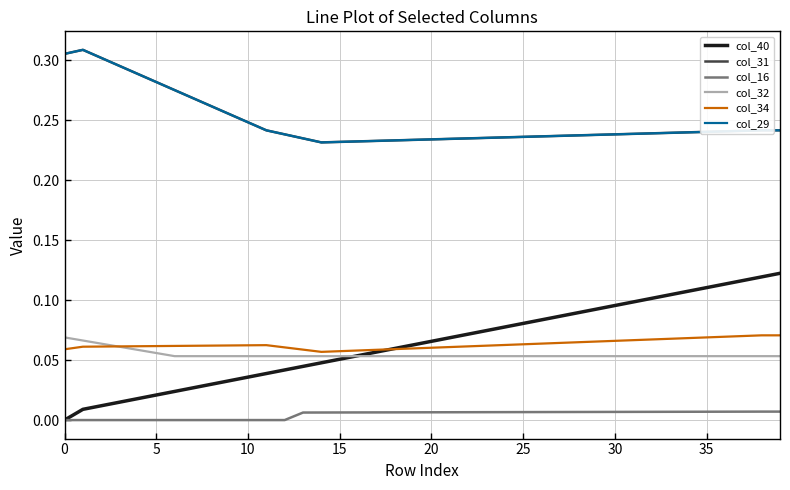

Does the chart display data point markers on the line(s)?

No